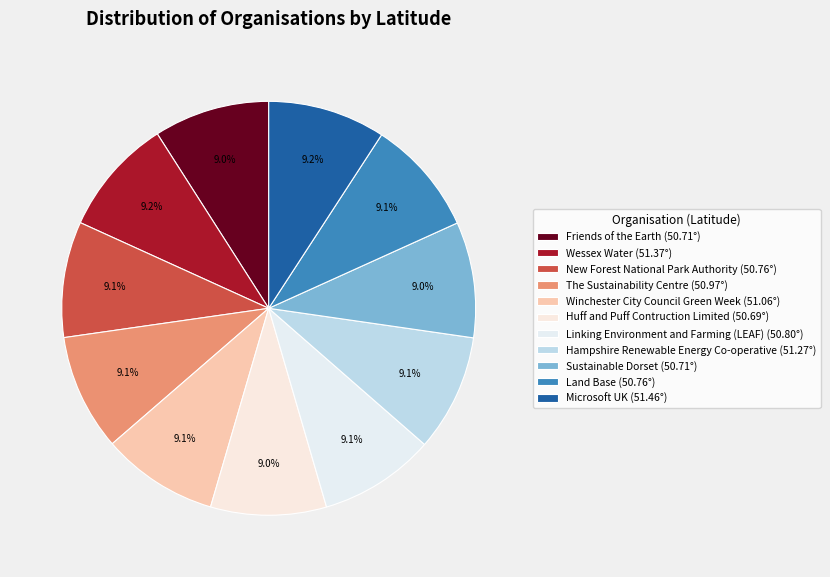

To the nearest percent, what portion does Friends of the Earth represent?

9%